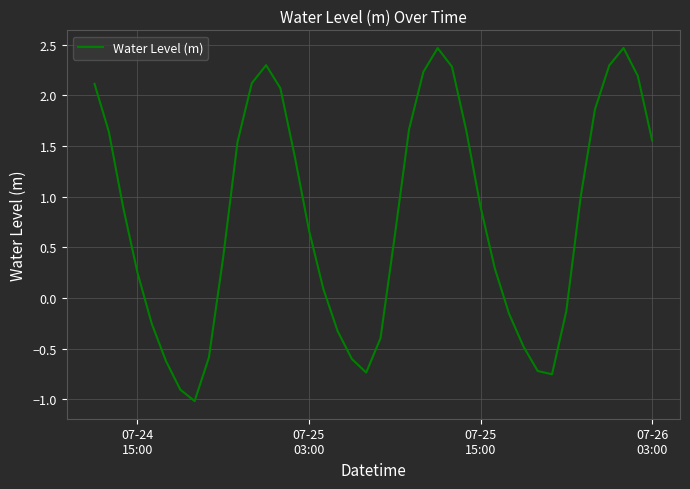

What is the minimum value shown in the chart?

-1.0